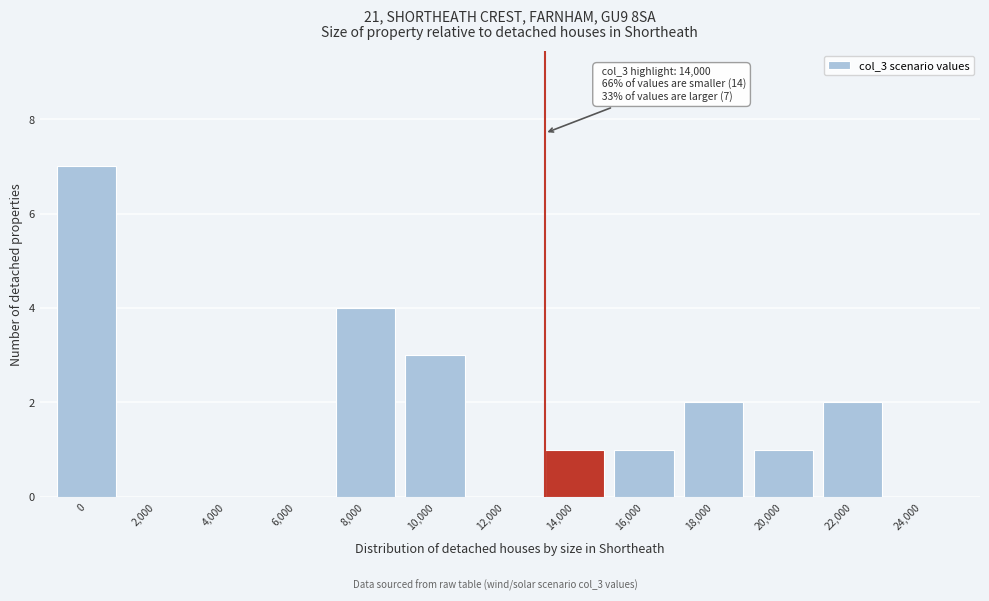

Reading right to left, transcribe all the data shown in this chart.

24,000=0	22,000=2	20,000=1	18,000=2	16,000=1	14,000=1	12,000=0	10,000=3	8,000=4	6,000=0	4,000=0	2,000=0	0=7